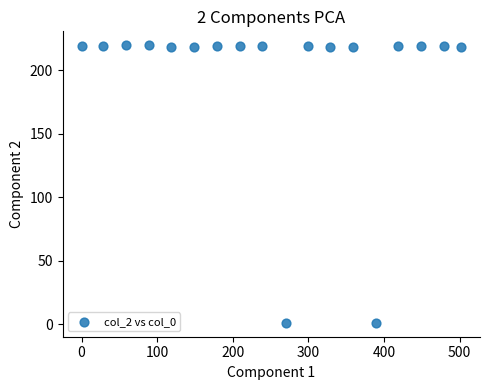

What is the range of Y values (max minus min)?

218.5